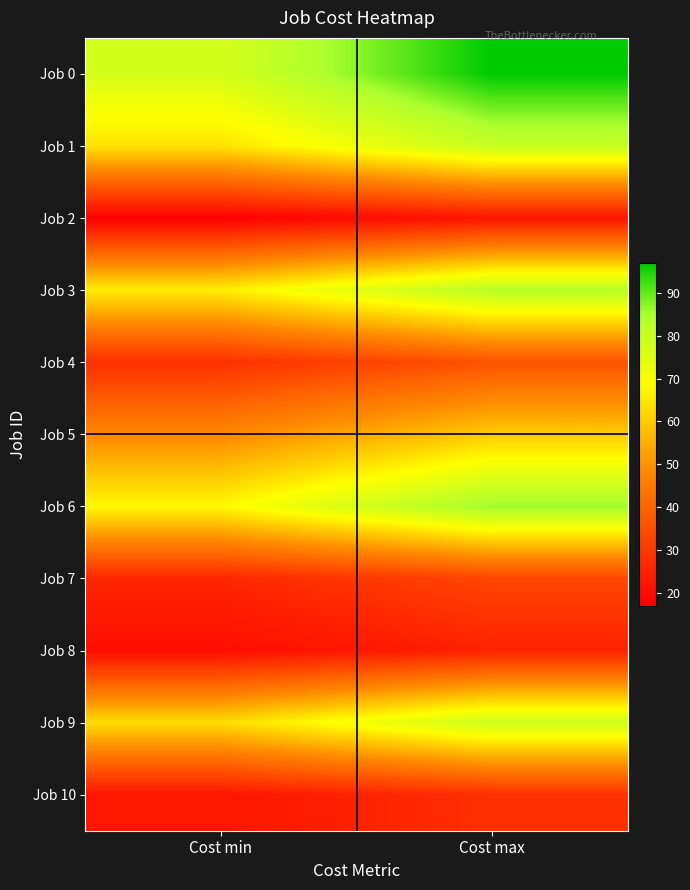

At which category is the sum across all series the highest?

Cost max